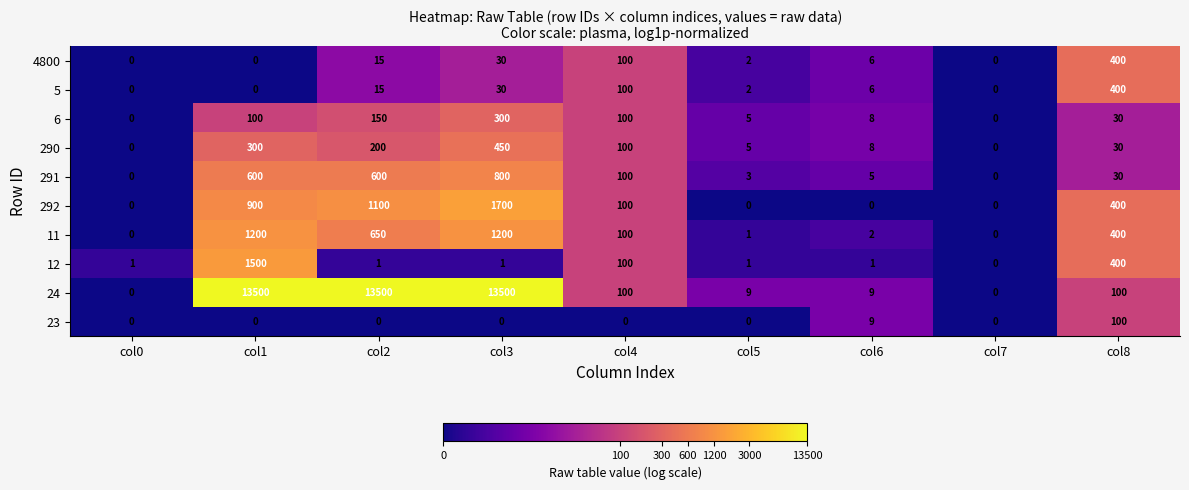

How many data points in 291 are less than 30?

4